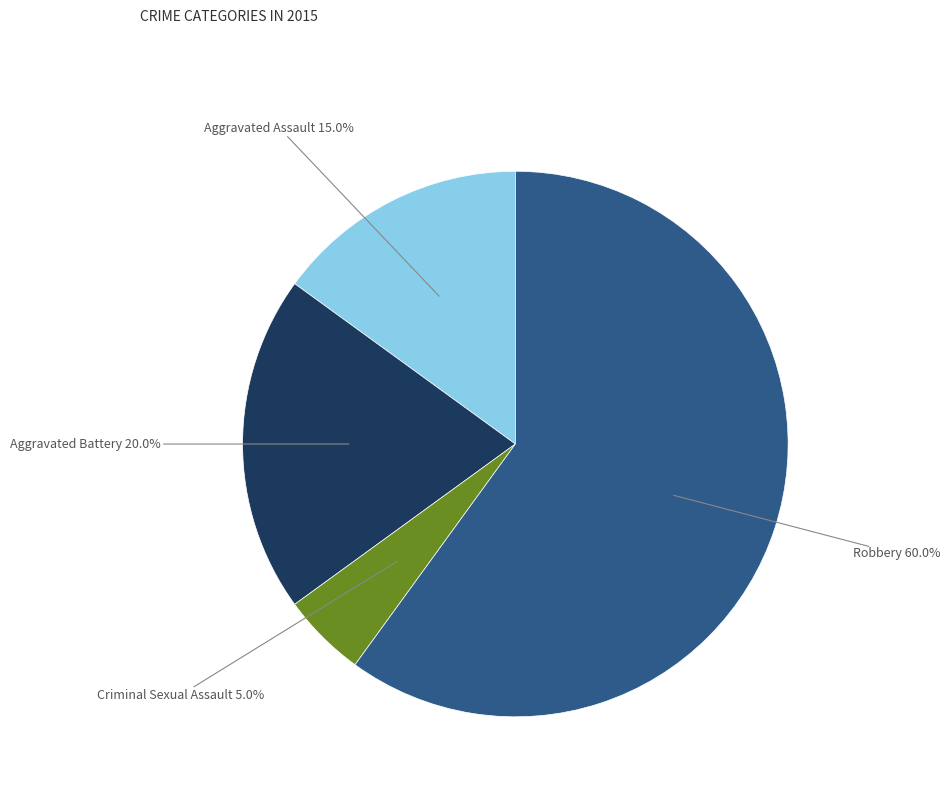

Is there any slice that represents more than half of the pie?

Yes